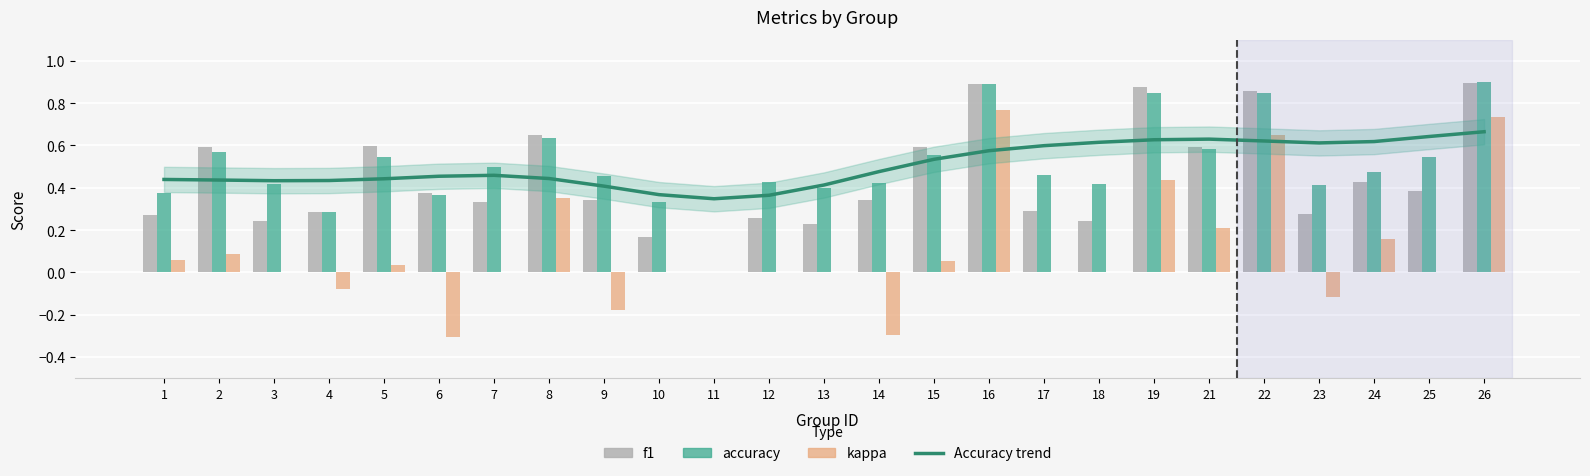

List the series in order of their peak value, highest first.

accuracy, f1, kappa, Accuracy trend